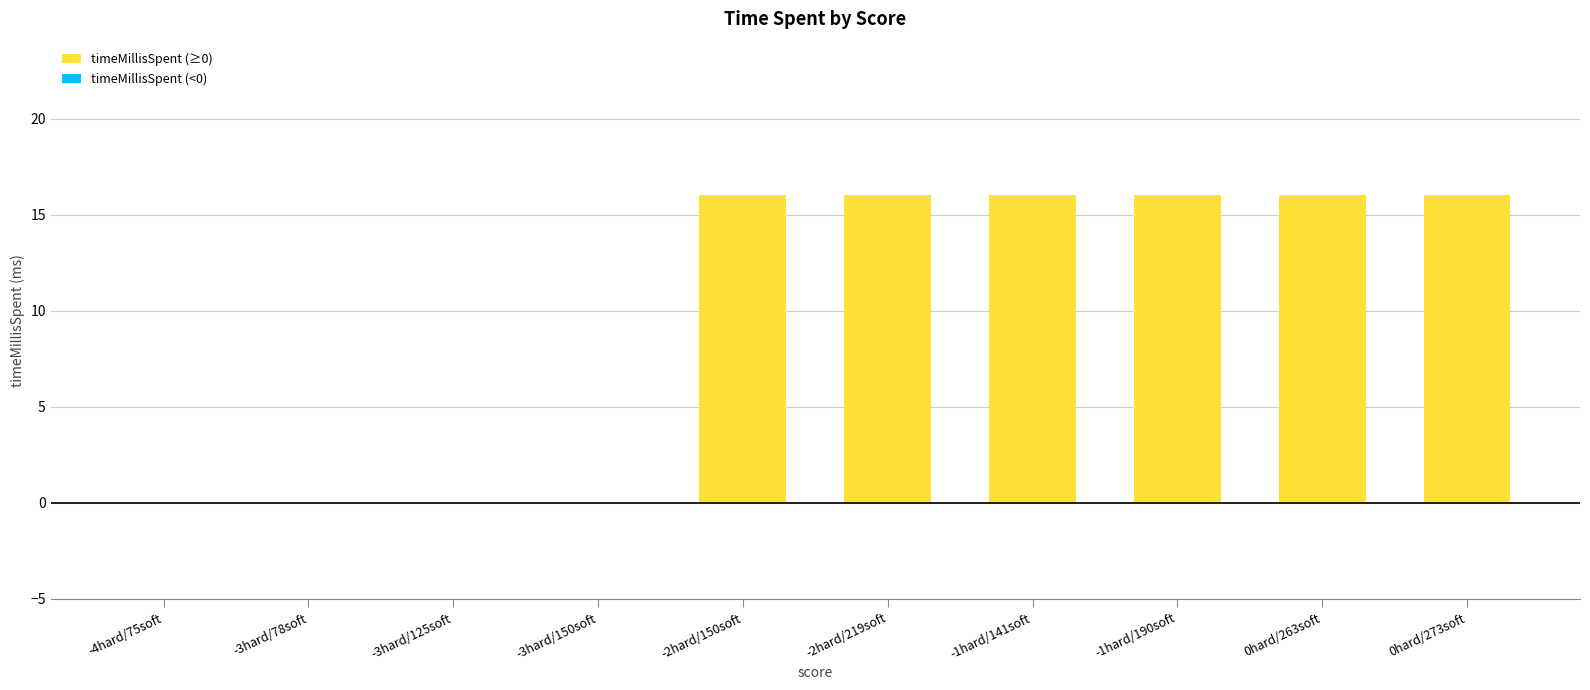

True or false: the data shows 16 at 0hard/263soft.

True